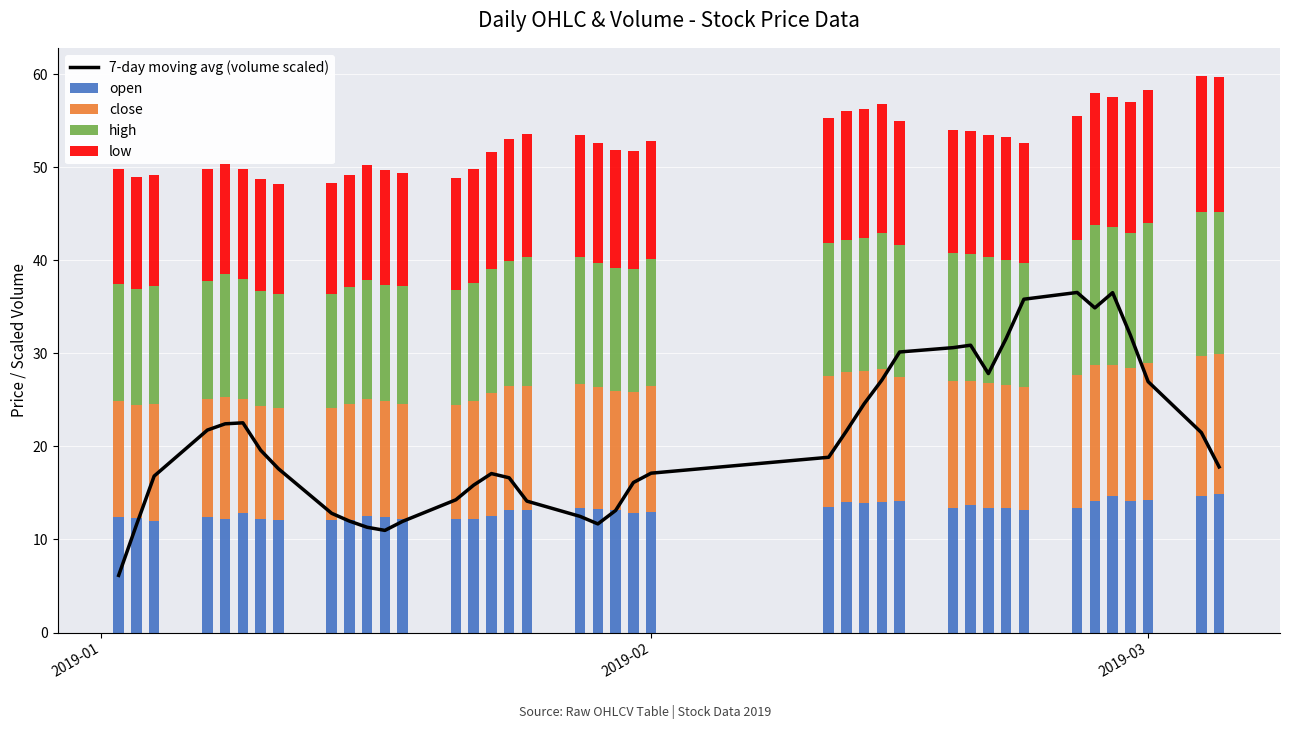

What is the minimum value for open?

11.9